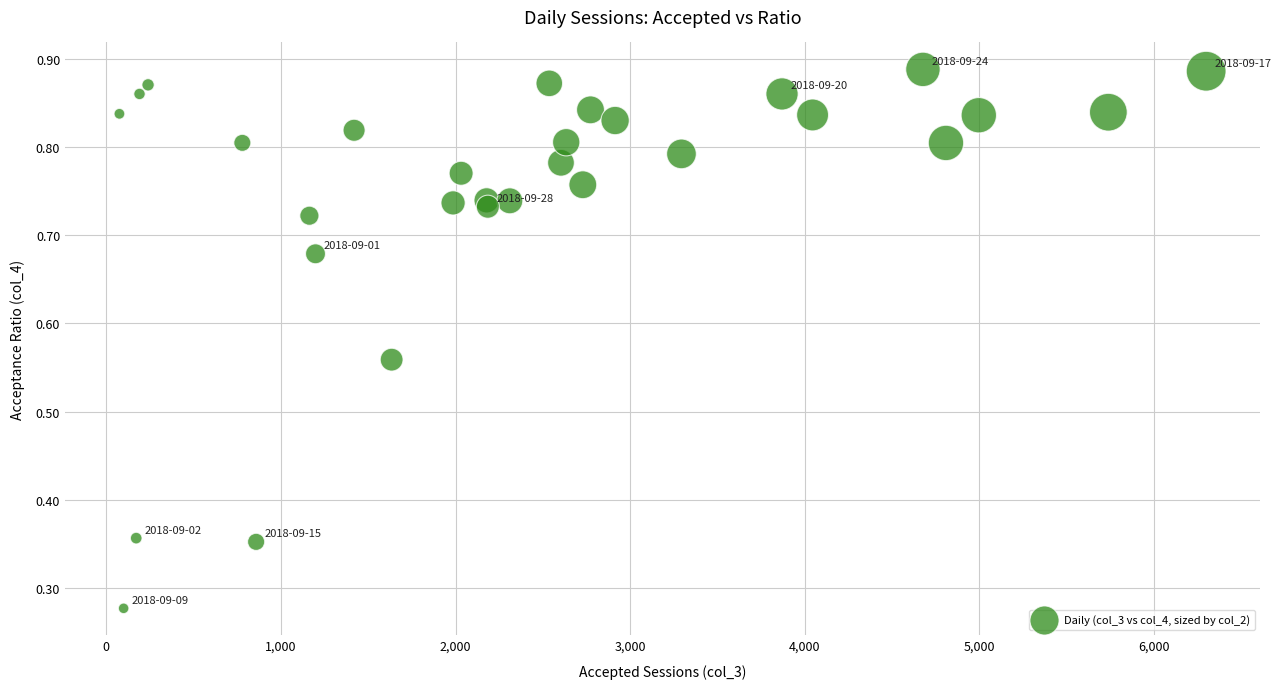

What is the range of X values (max minus min)?

6224.0